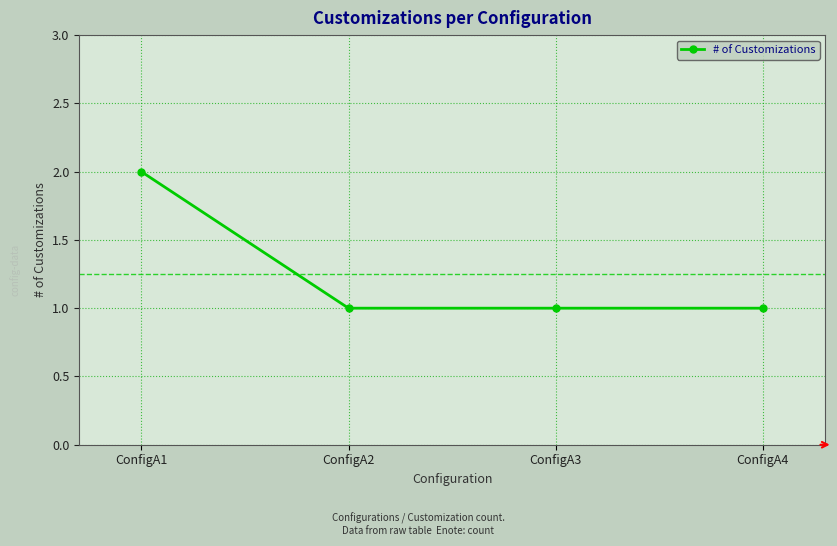

Reading left to right, transcribe all the data shown in this chart.

2	1	1	1